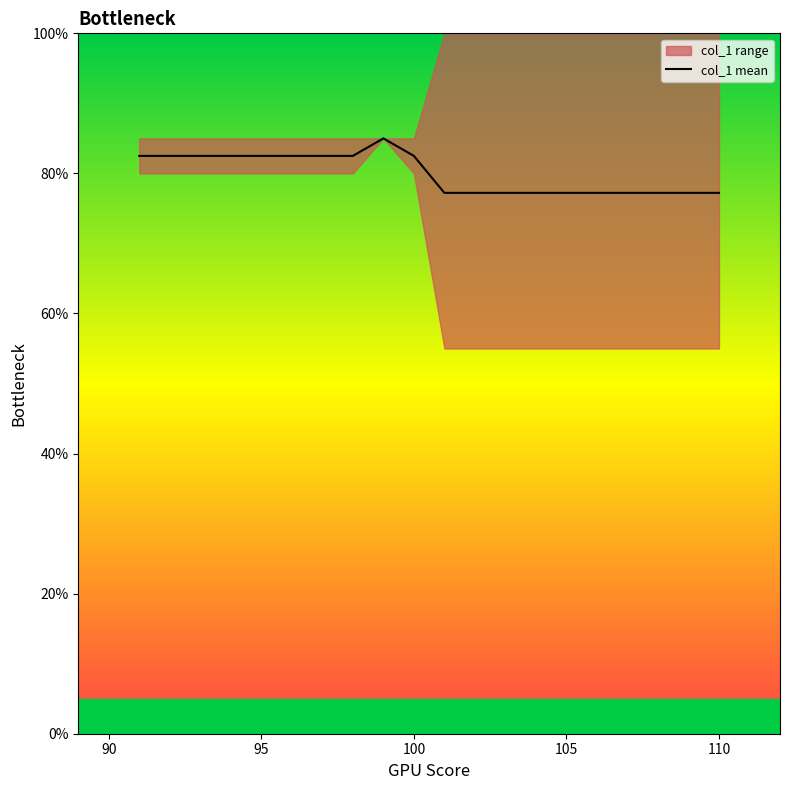

Is it true that col_1 mean equals 82.5 at 95?

True